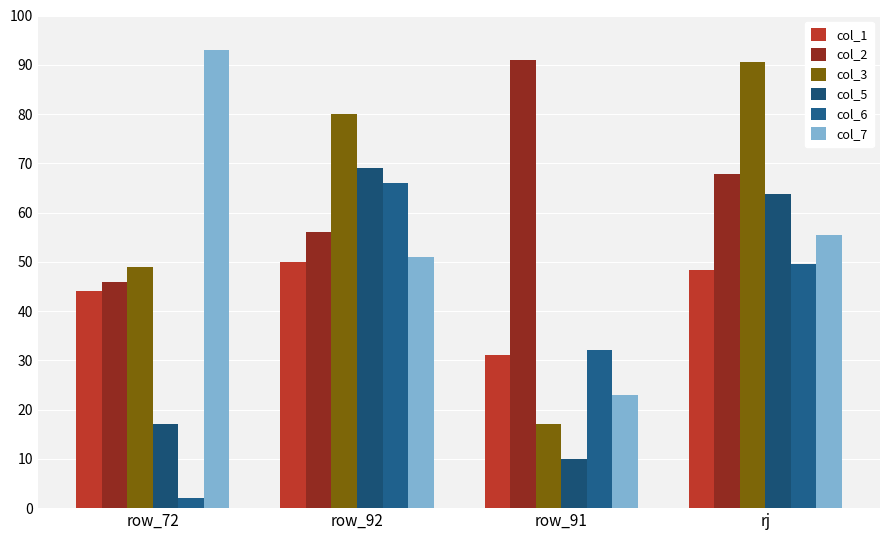

Are the bars grouped side by side (vs. stacked)?

Yes